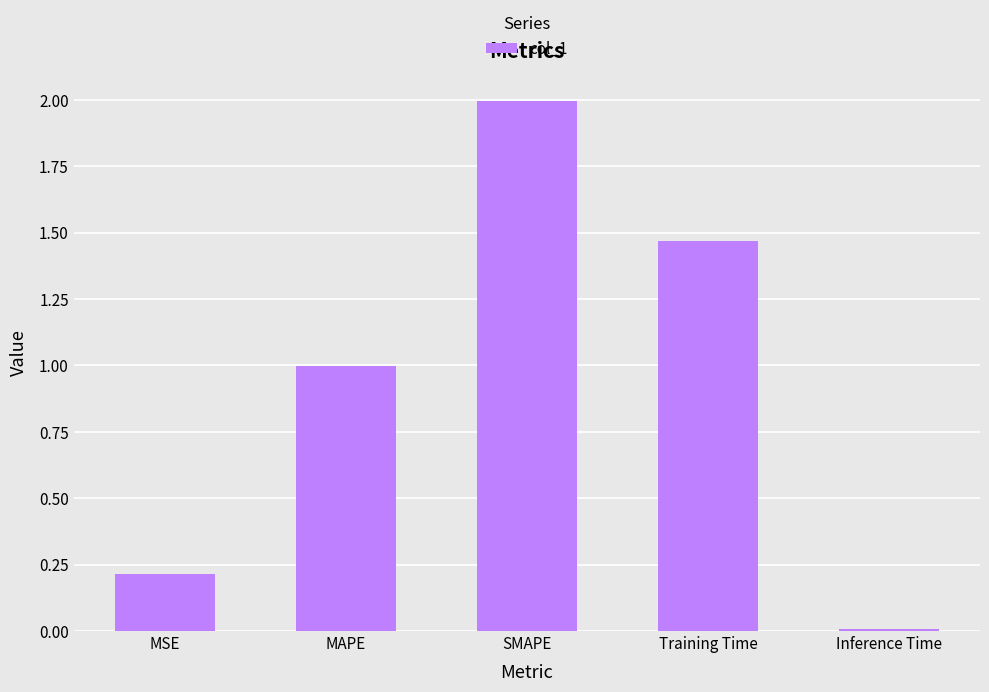

Does the chart contain stacked bars?

No